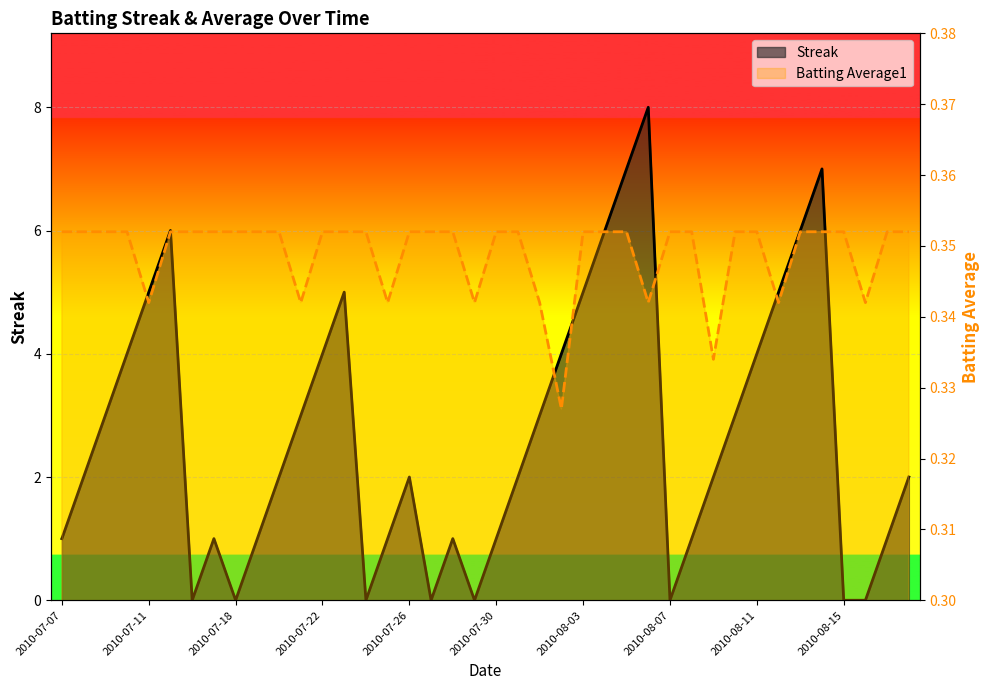

List the series in order of their overall mean, lowest first.

Batting Average1, Streak